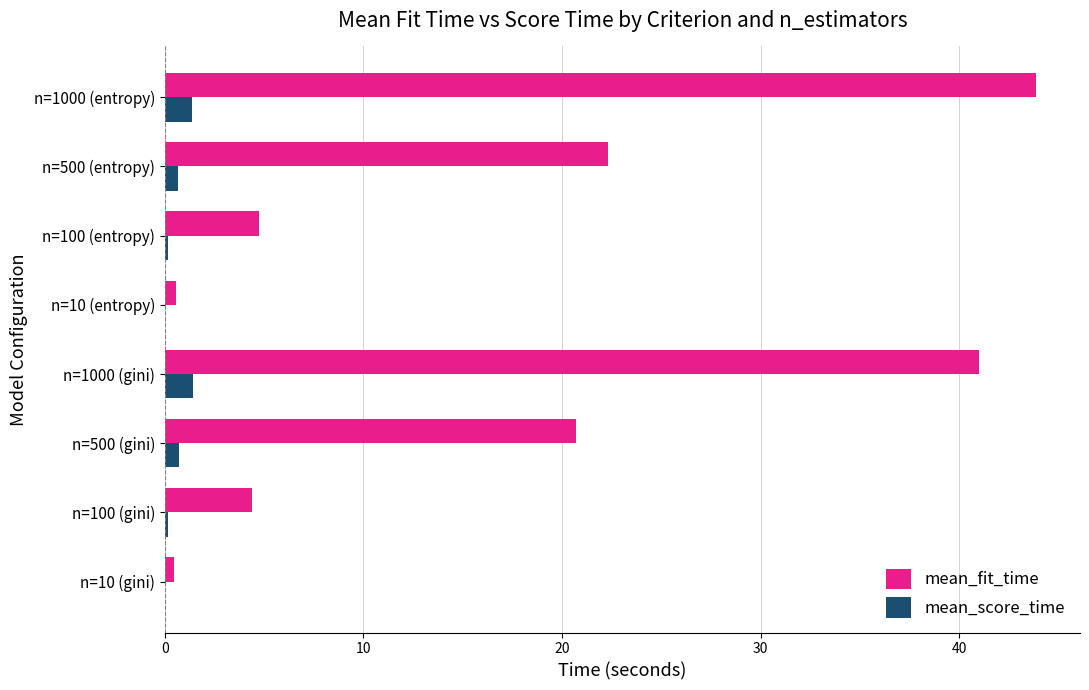

At which category is the sum across all series the highest?

n=1000 (entropy)